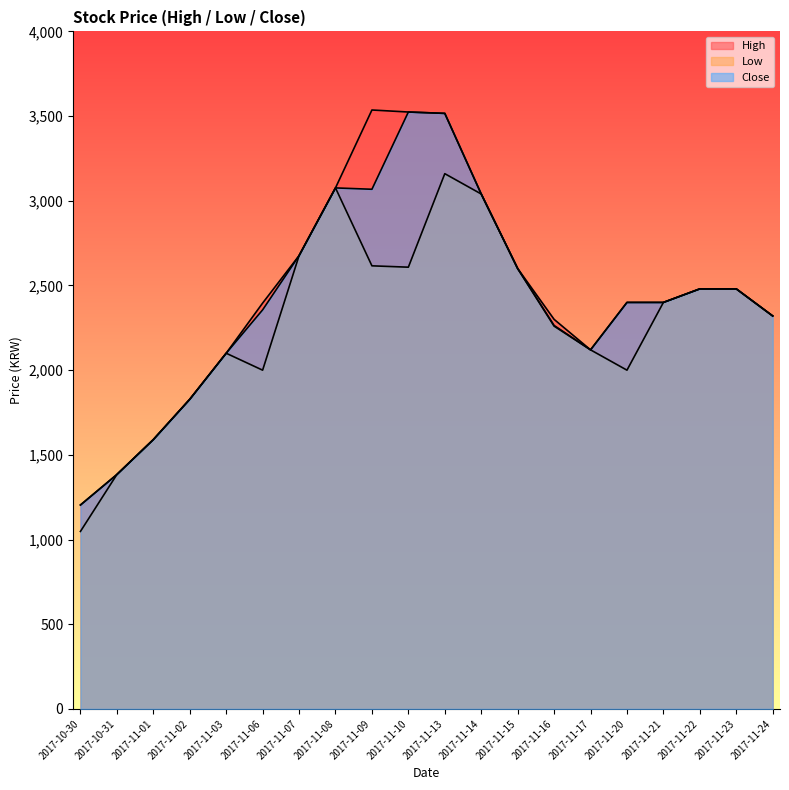

How many values in the Close series are below 2400?

9